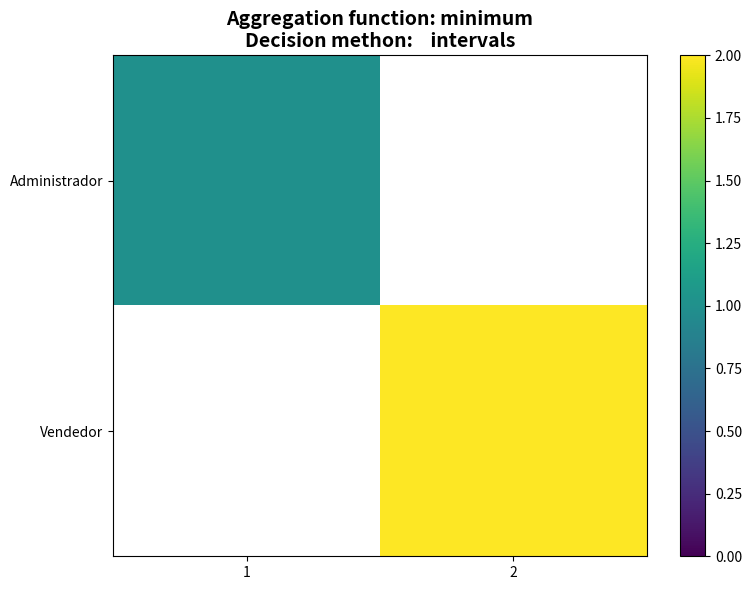

Which label corresponds to the largest value in the chart?

2